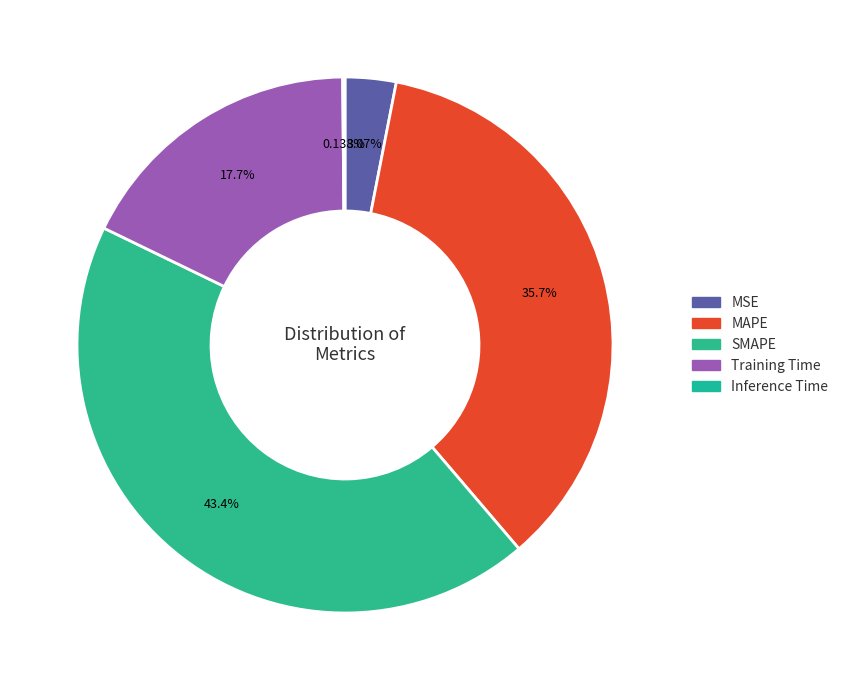

To the nearest percent, what percentage of the pie is MSE?

3%